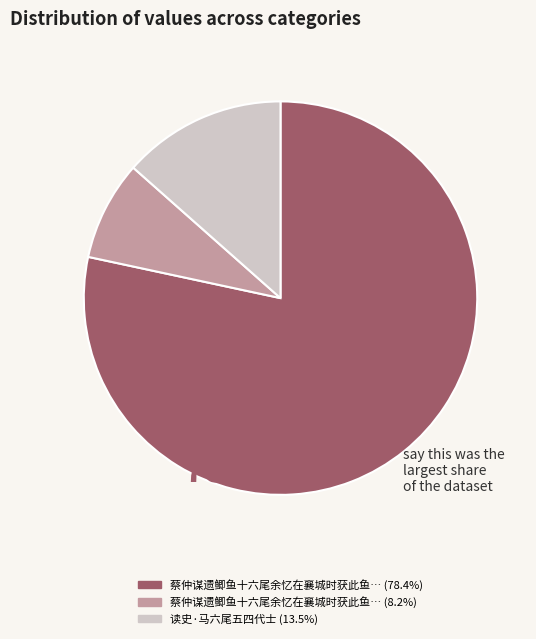

Is there a majority slice in this chart?

Yes